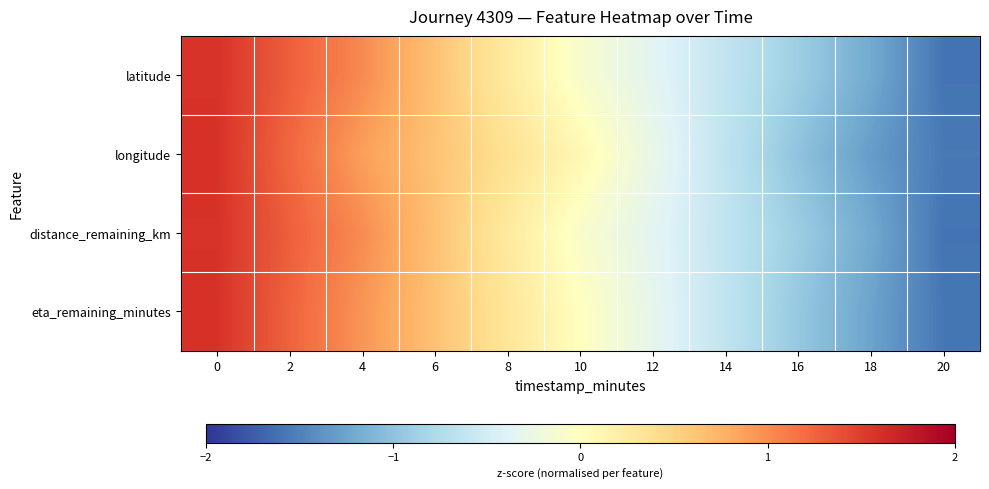

Between 18 and 16, which is larger?

16